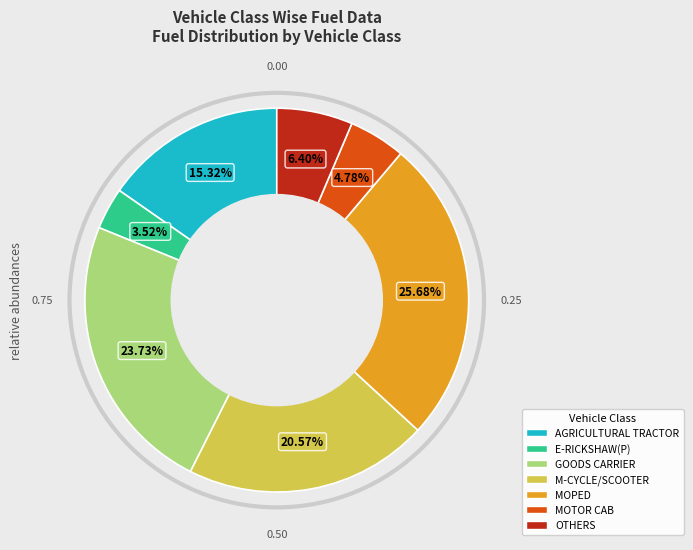

Is there any slice that represents more than half of the pie?

No